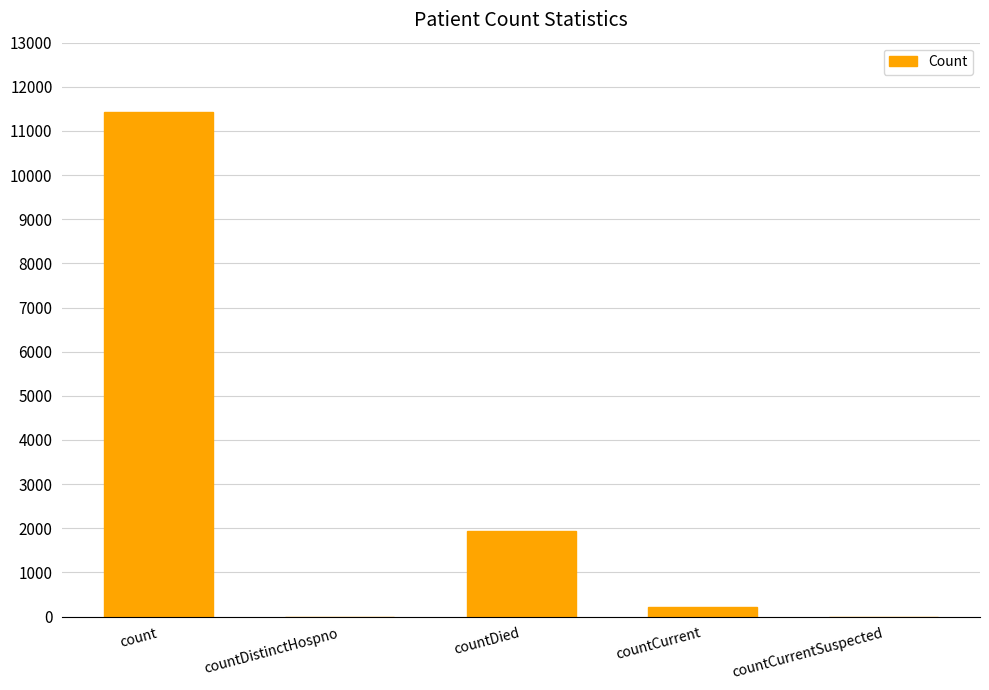

What value does the data have at count?

11421